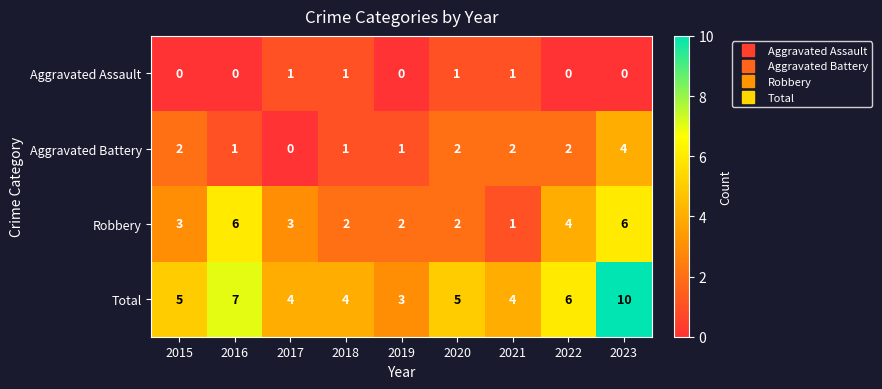

What is the average value of the Total series?

5